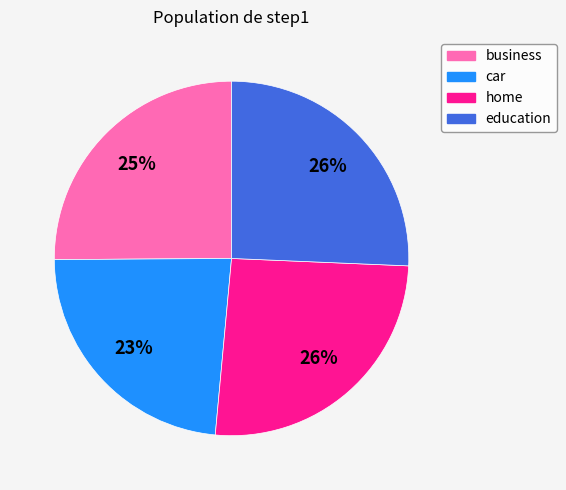

Is car the majority of the pie?

No